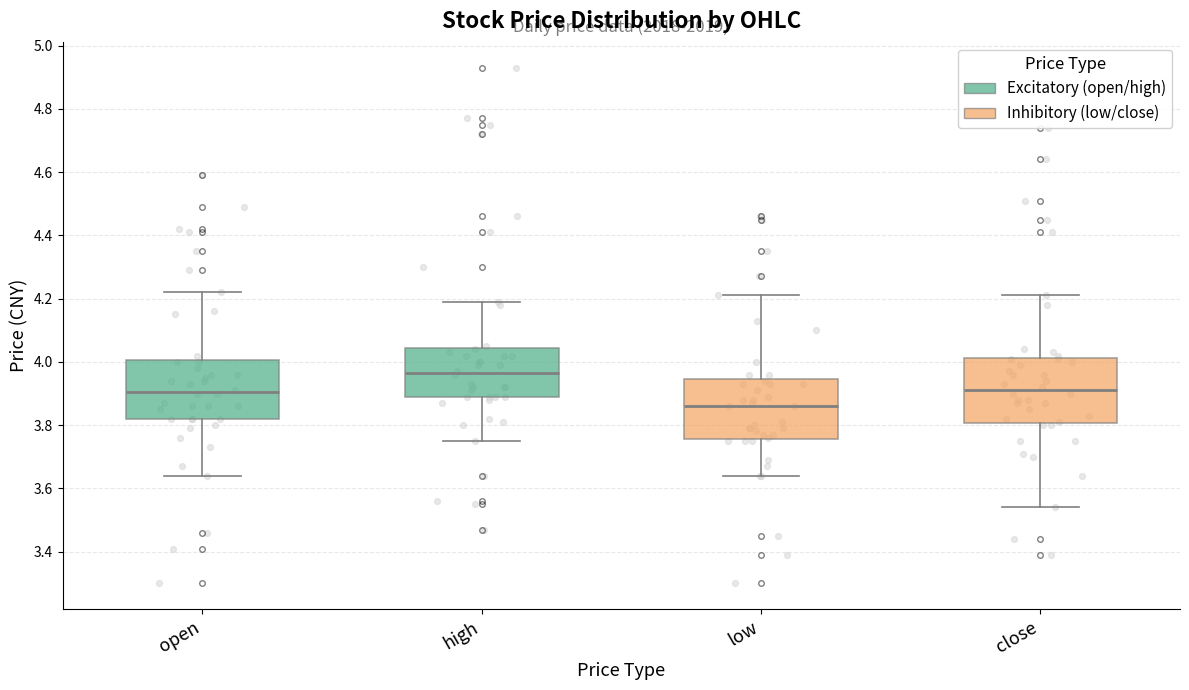

Reading left to right, transcribe this box plot: for each box, give where its median line is, the range the box spans, and where its two whiskers end, as read against the y-axis. The values are not printed on the chart, so give them approximately, as read against the axis.

open: median 3.90, box 3.82 to 4.00, whiskers 3.64 to 4.22
high: median 3.96, box 3.88 to 4.04, whiskers 3.76 to 4.20
low: median 3.86, box 3.76 to 3.94, whiskers 3.64 to 4.22
close: median 3.92, box 3.80 to 4.02, whiskers 3.54 to 4.22